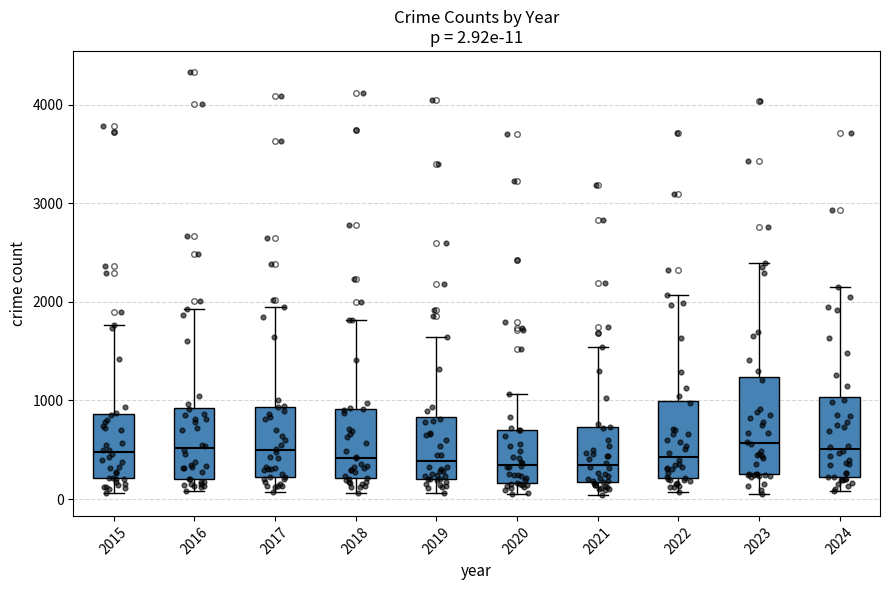

Which box is the tallest, from its lower edge to its upper edge?

2023